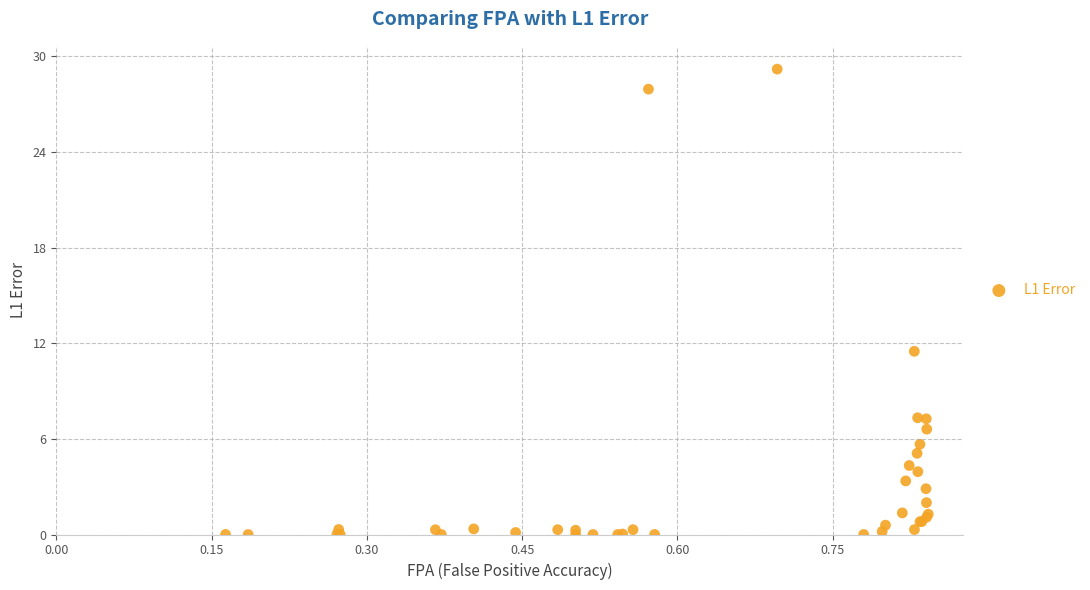

What Y value in the scatter plot is closest to 14?

11.5